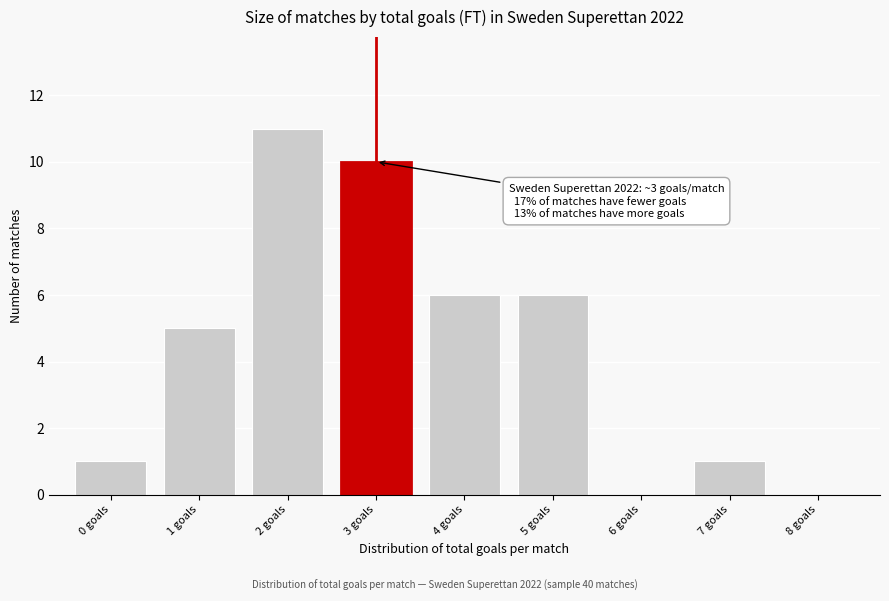

Which range on the x-axis has the tallest bar?

1.5 to 2.5